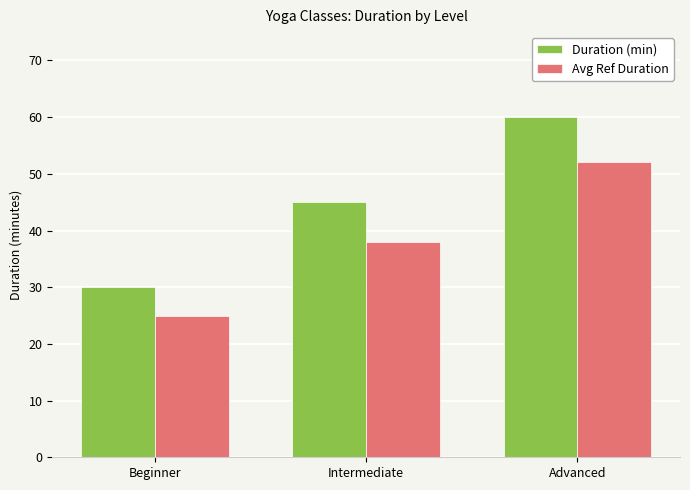

Are the bars horizontal?

No